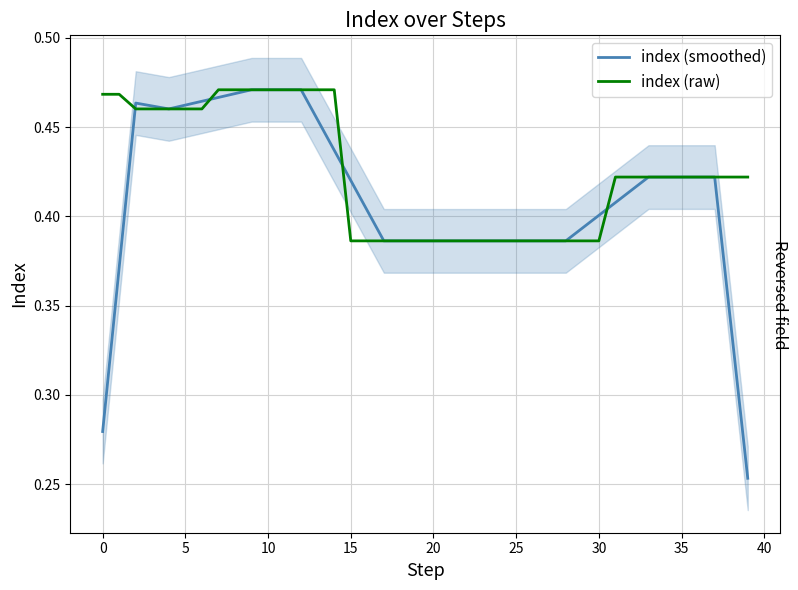

What is the minimum value for index (raw)?

0.4